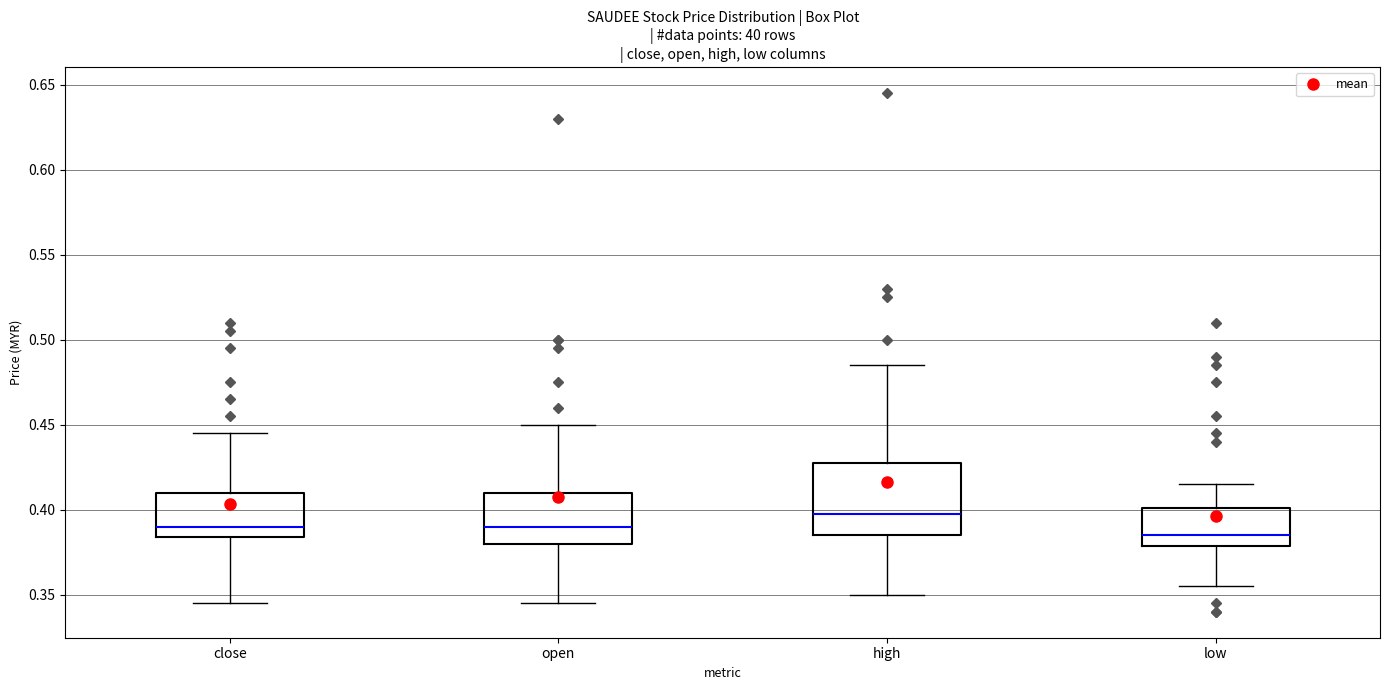

Where is the upper edge of the box for open on the y-axis? The values are not printed on the chart, so give them approximately, as read against the axis.

0.410